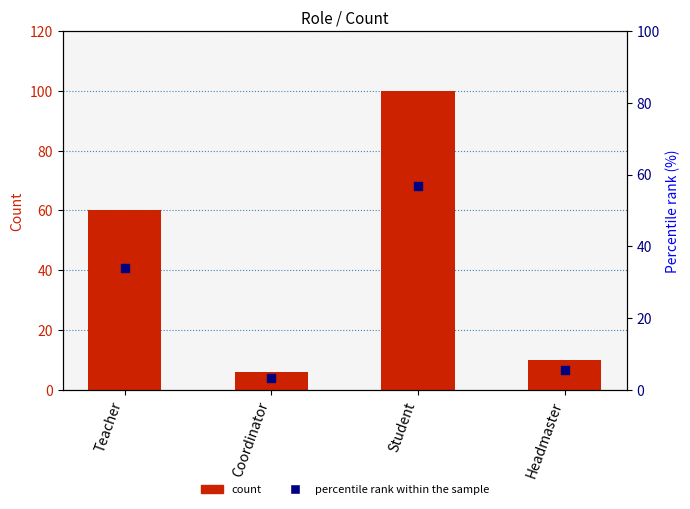

What is the total value across all series at Student?

156.8